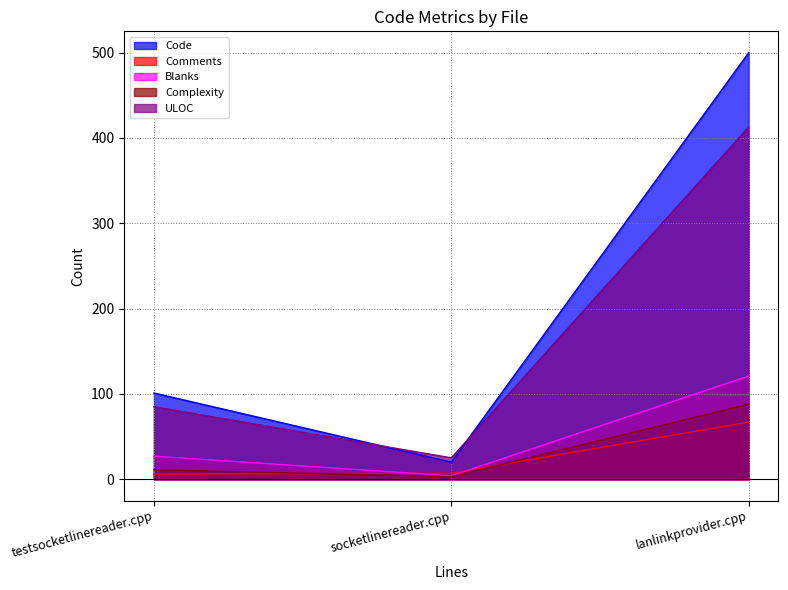

How many Code values are between 20 and 500?

3